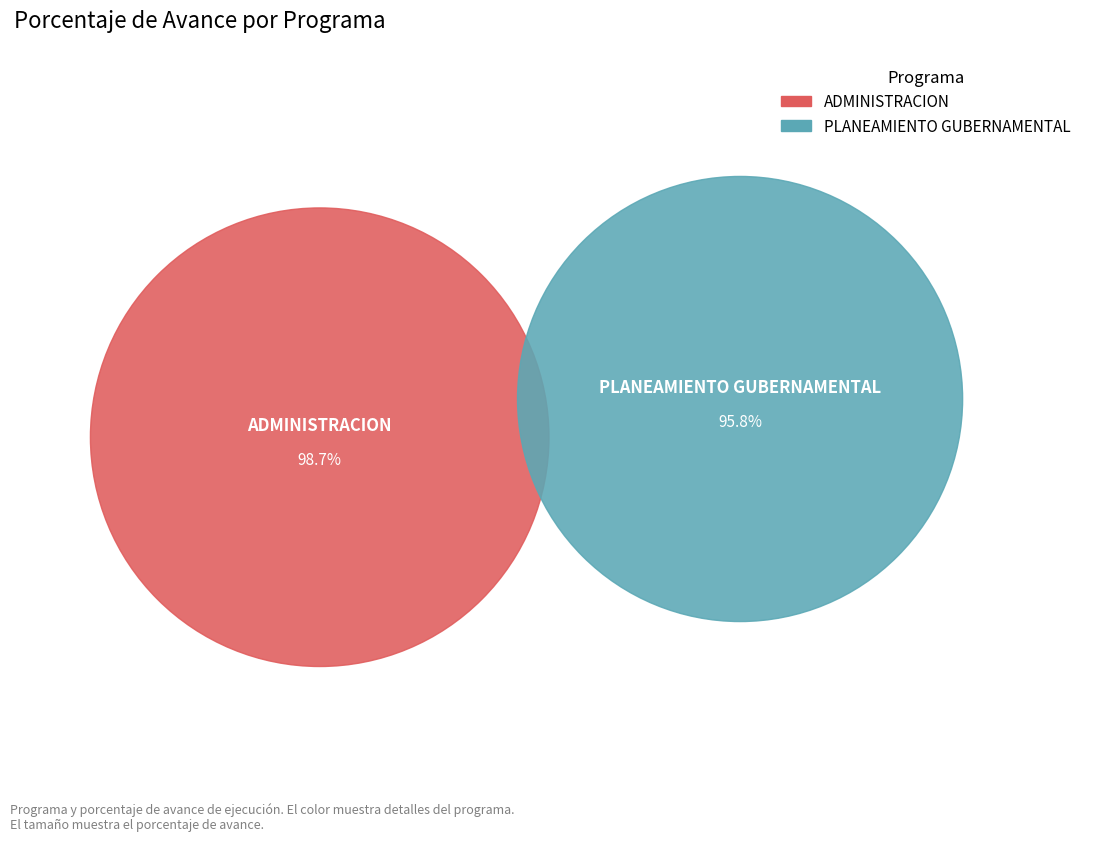

What is the smallest slice in the pie chart?

006: PLANEAMIENTO GUBERNAMENTAL